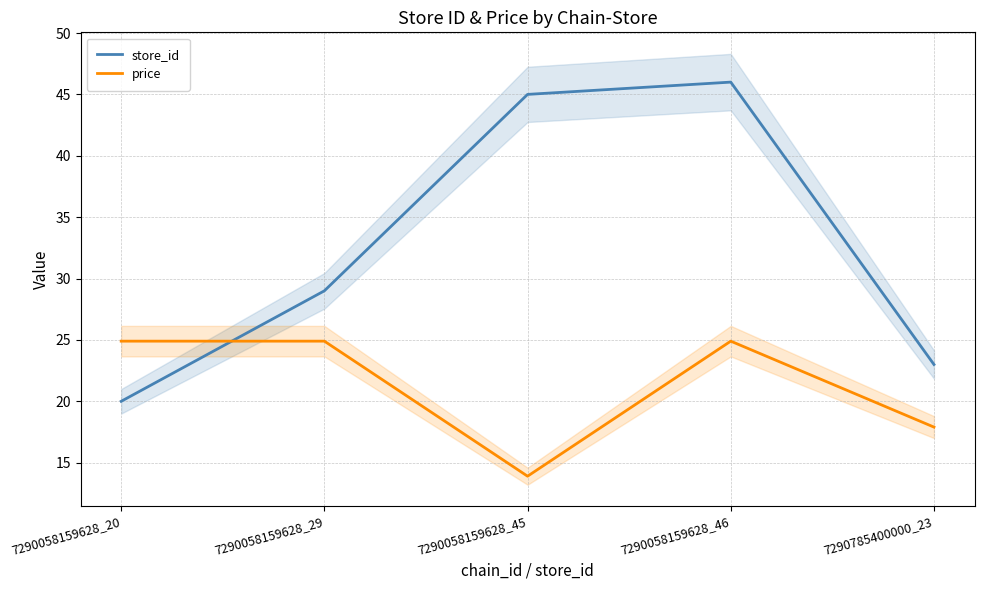

True or false: price and store_id intersect in this chart.

True